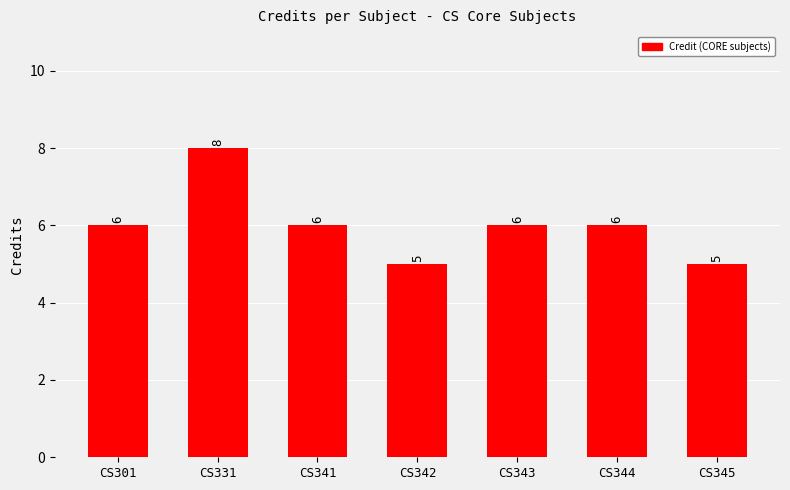

How many data points does each series have?

7